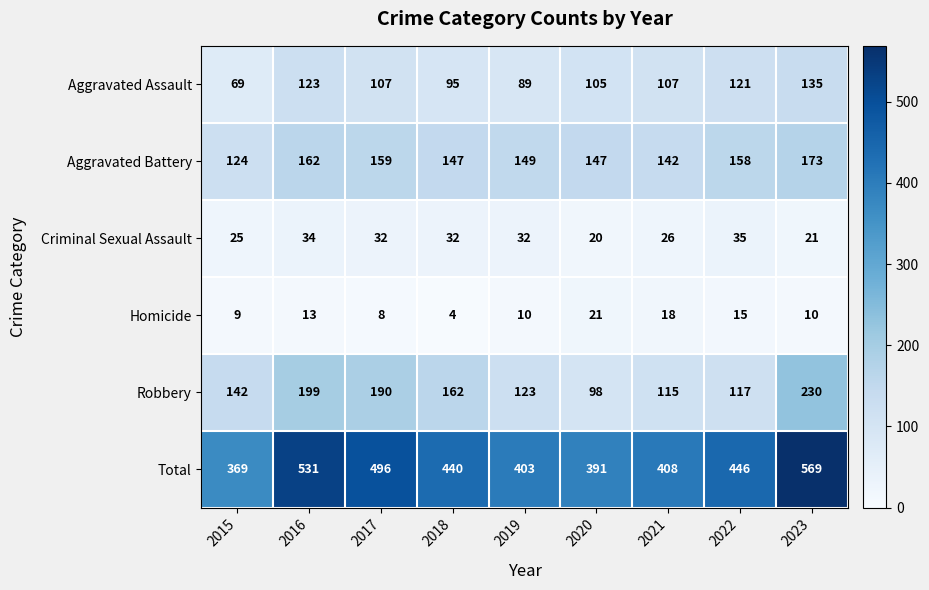

What is the sum of all Total values?

4053